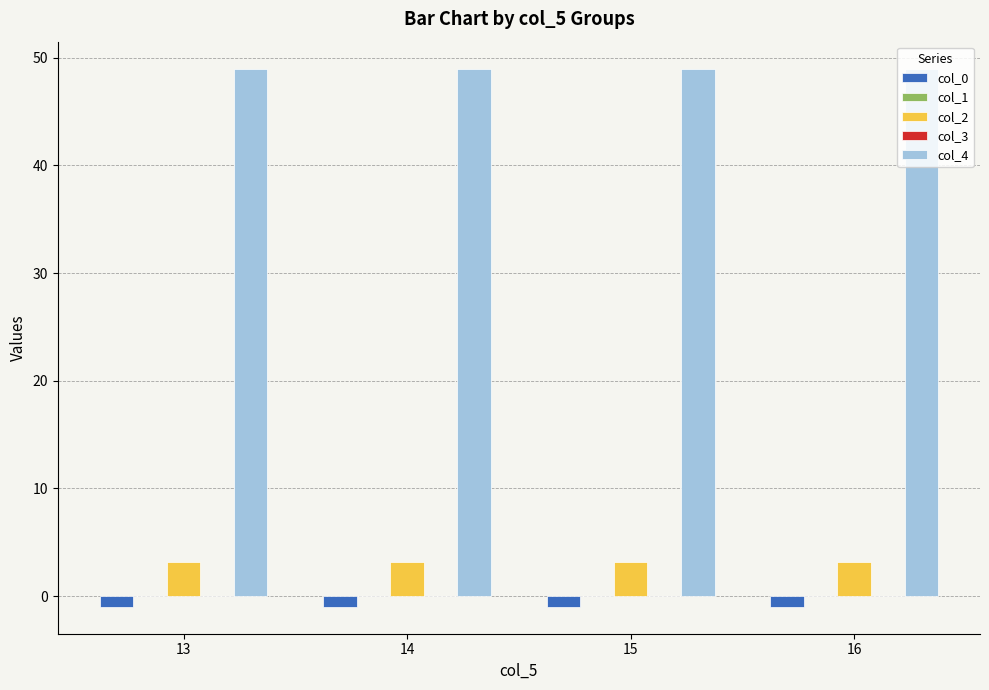

Is it true that col_2 equals 3.1 at 16?

True